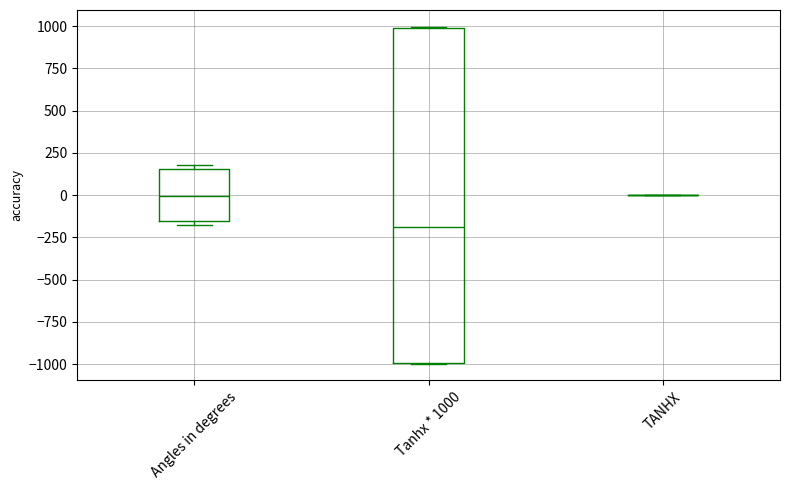

Reading left to right, read every box against the y-axis: the position of its median line, the range the box covers, and the ends of its whiskers. The values are not printed on the chart, so give them approximately, as read against the axis.

Angles in degrees: median 0, box -150 to 150, whiskers -200 to 200
Tanhx * 1000: median -200, box -1000 to 1000, whiskers -1000 to 1000
TANHX: box collapsed to a line at 0, whiskers 0 to 0